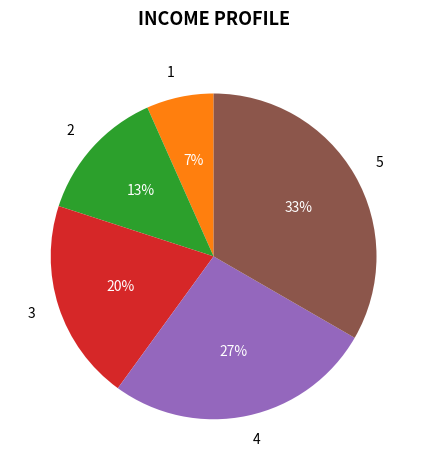

The 3 slice represents 25% of the pie. True or false?

False